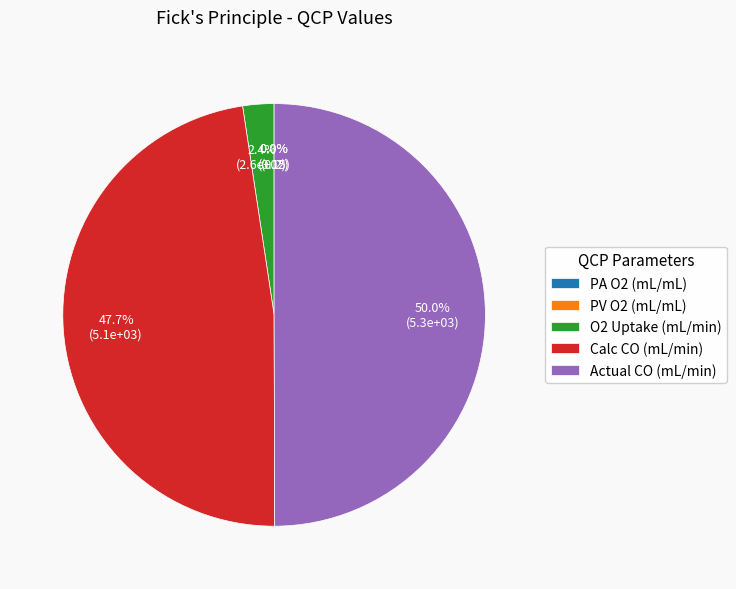

Which category has the biggest portion of the pie?

Actual CO (mL/min)